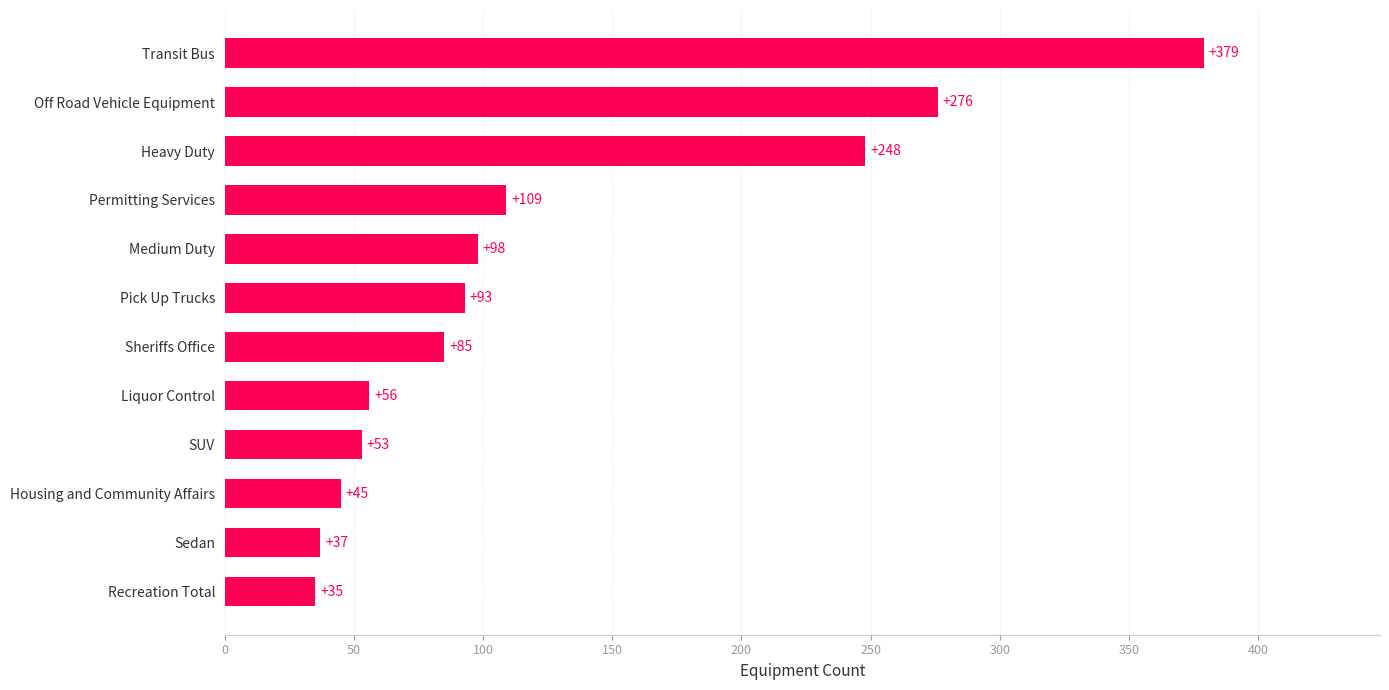

What is the greatest value displayed?

379